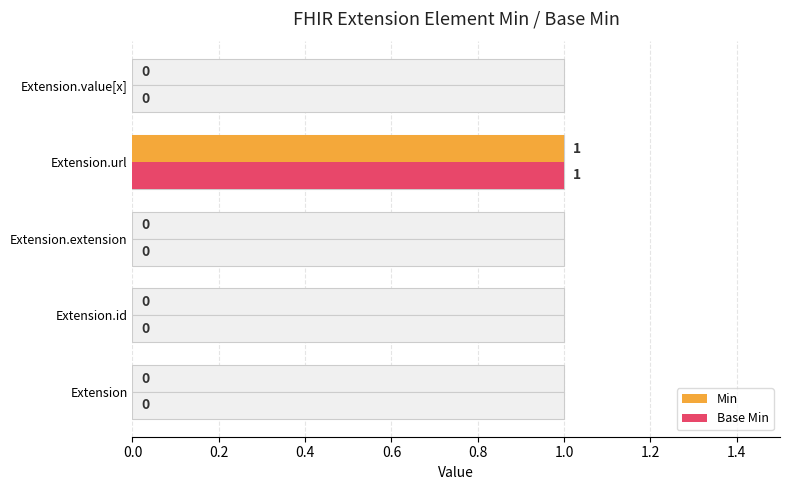

The Min series shows 0 at Extension.id. True or false?

True